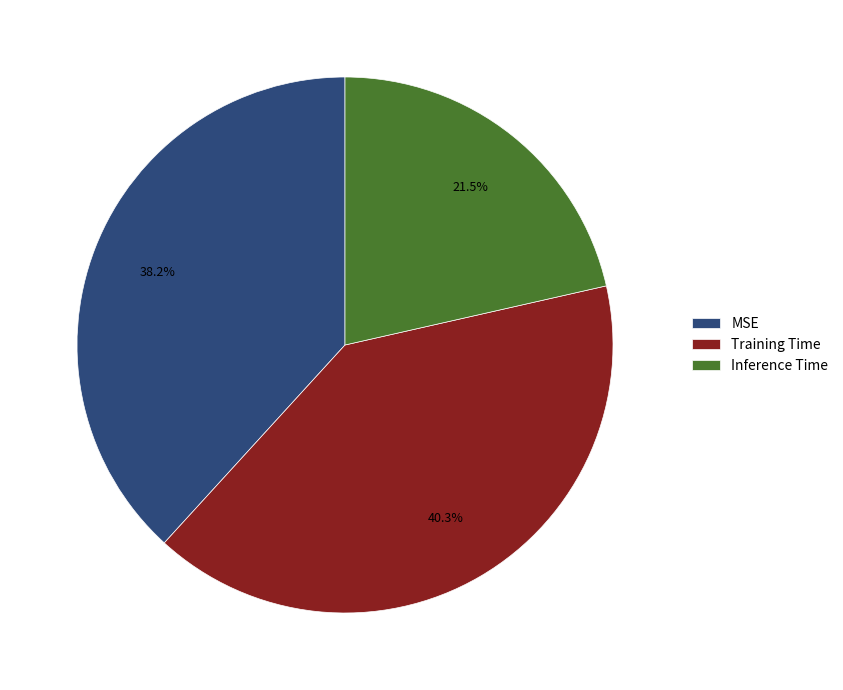

Which slice is the smallest?

Inference Time